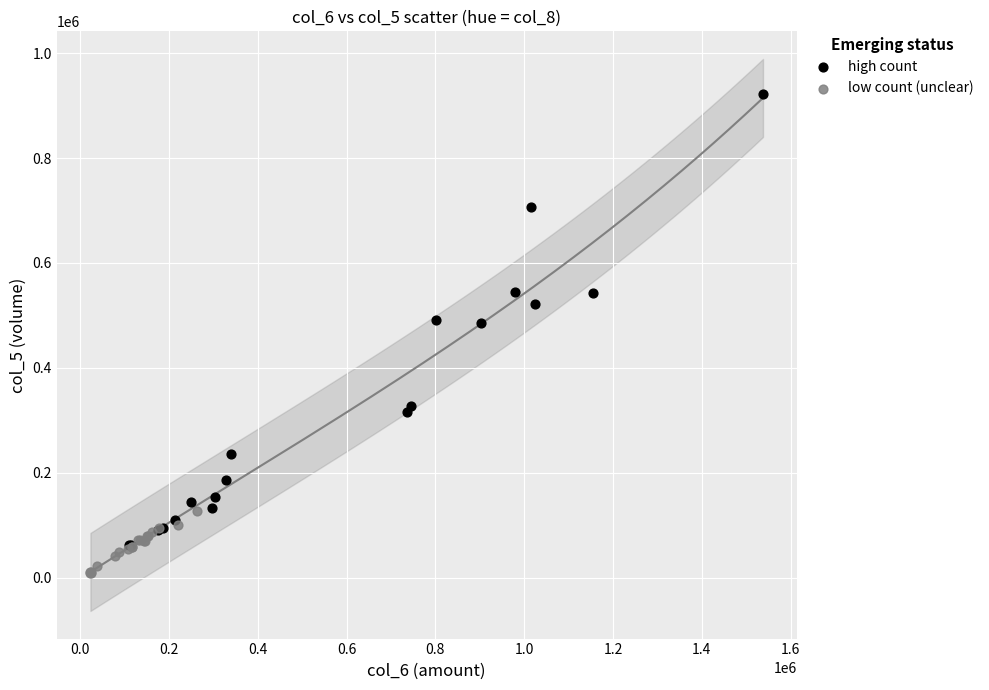

Which series has the largest Y range (max minus min)?

high count